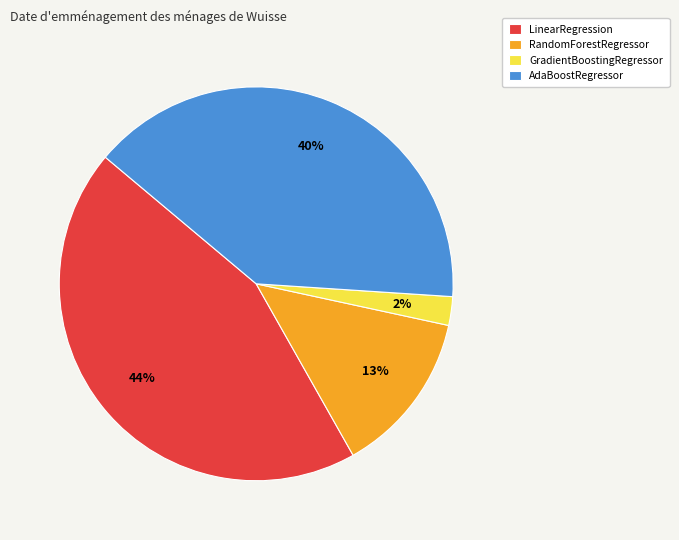

To the nearest percent, what is the average slice percentage?

25%